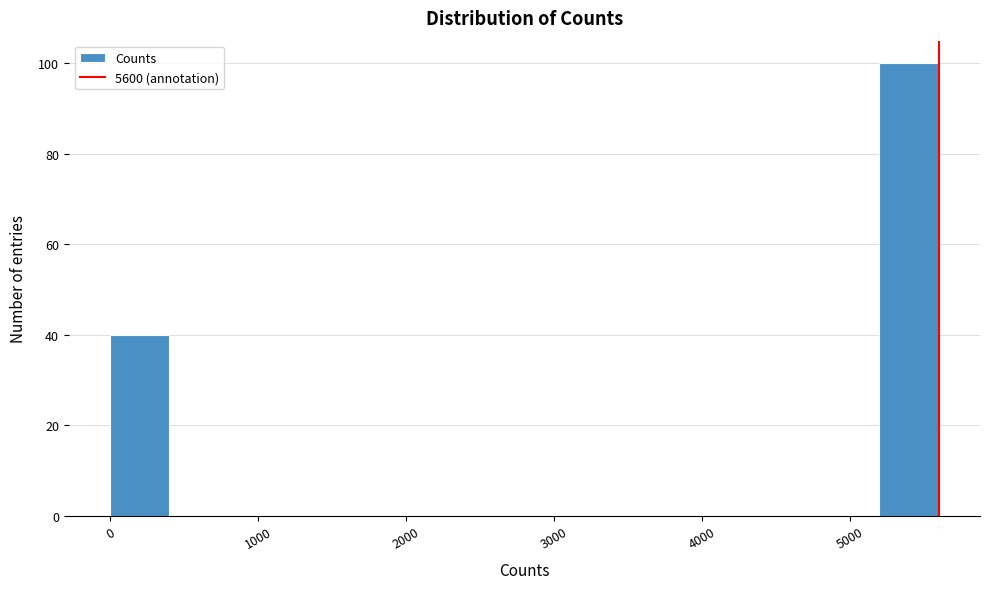

Reading left to right, transcribe this chart: for each bar, give the range it covers on the x-axis and its height. The values are not printed on the chart, so give them approximately, as read against the axis.

0 to 400: 40
400 to 800: 0
800 to 1200: 0
1200 to 1600: 0
1600 to 2000: 0
2000 to 2400: 0
2400 to 2800: 0
2800 to 3200: 0
3200 to 3600: 0
3600 to 4000: 0
4000 to 4400: 0
4400 to 4800: 0
4800 to 5200: 0
5200 to 5600: 100